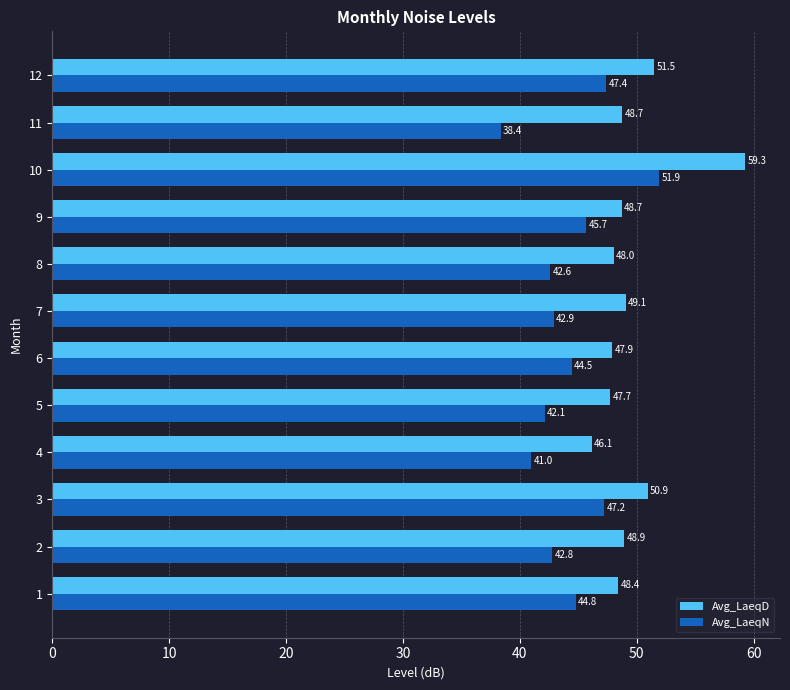

What is the average value of the Avg_LaeqN series?

44.3